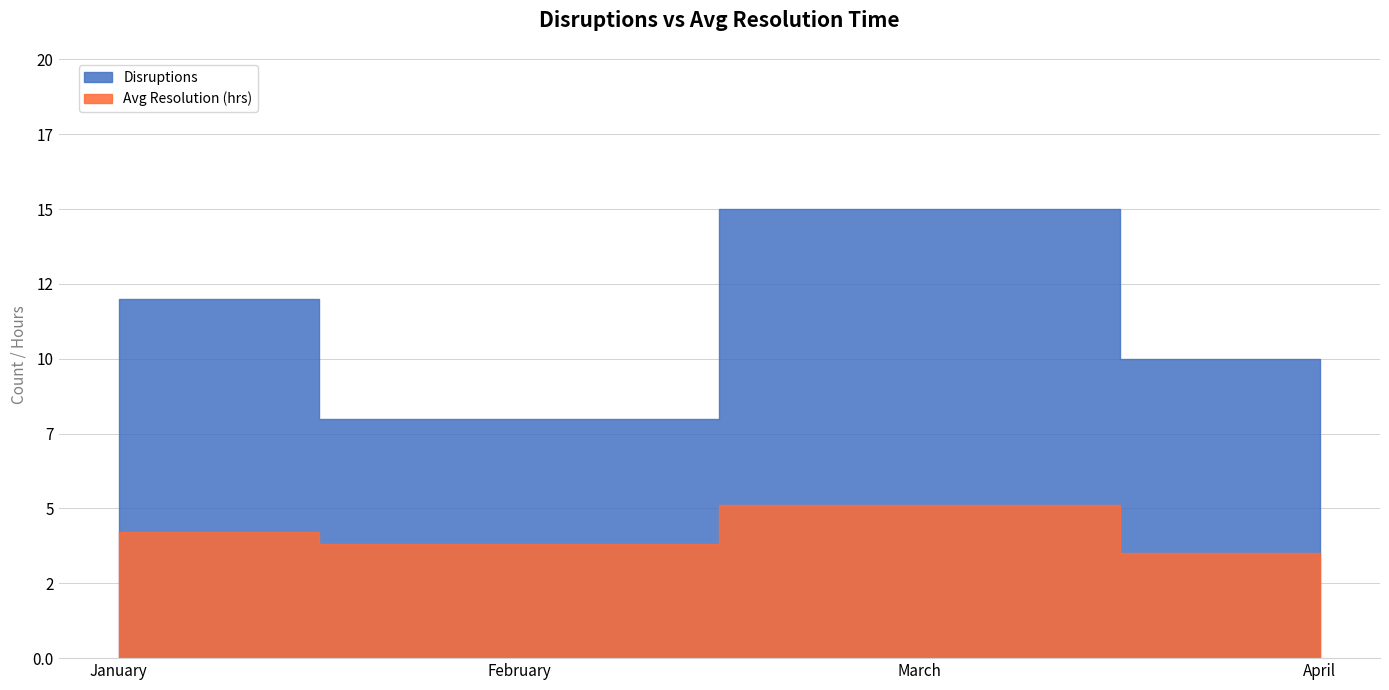

Does the chart have visible grid lines?

Yes